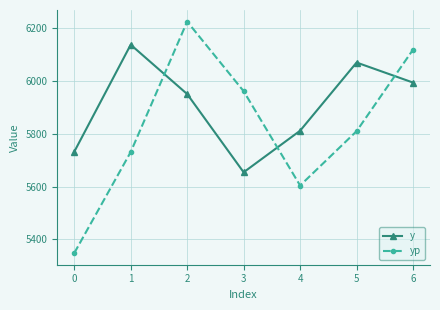

What is the value of the y point at the 5th from the left?

5811.5